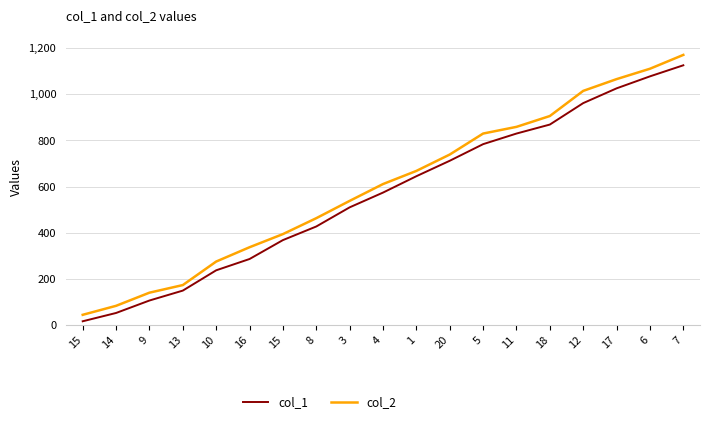

Rank the series by their average value, from highest to lowest.

col_2, col_1